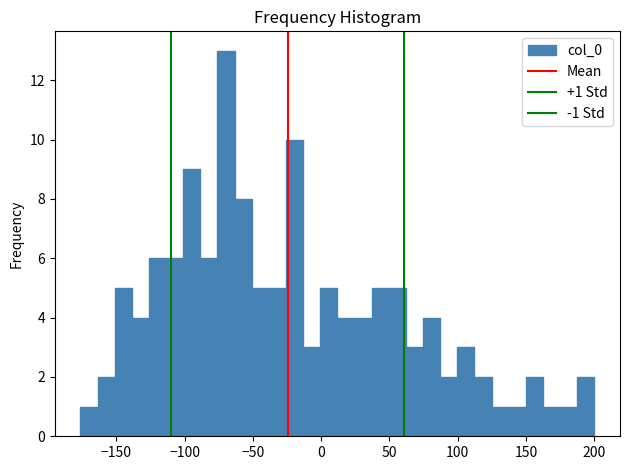

Around what value on the x-axis is the tallest bar? Give the approximate position of its centre, as read against the axis.

-70